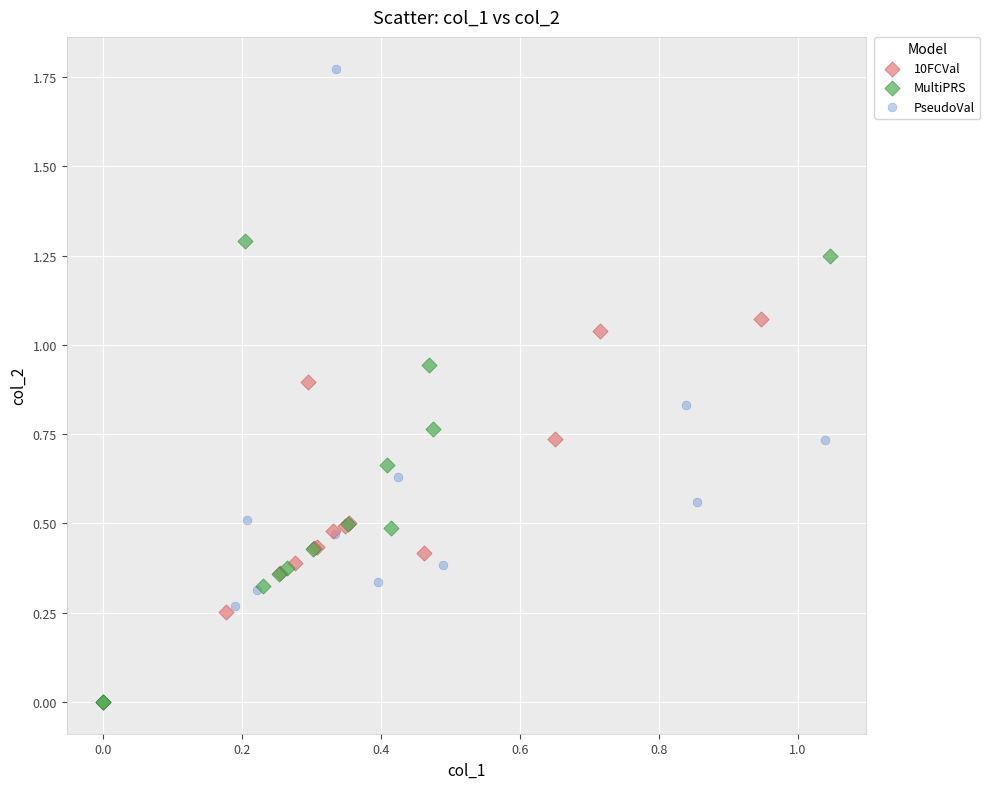

Which series reaches the maximum Y coordinate?

PseudoVal